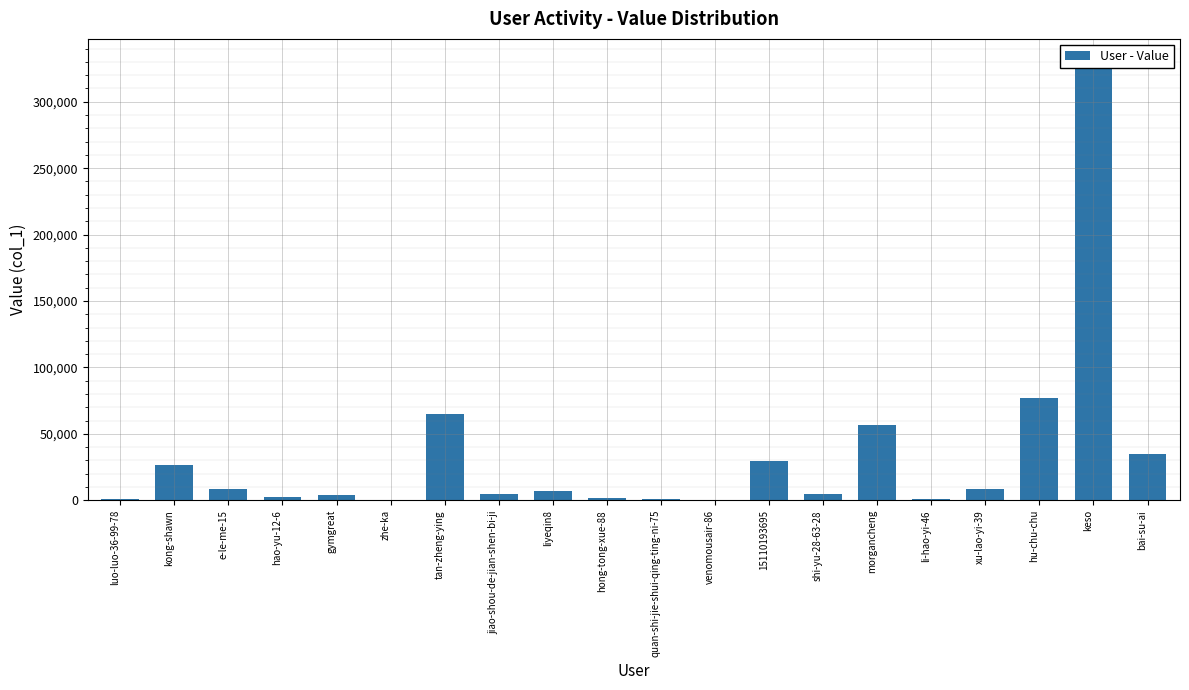

Rank the categories by value from lowest to highest.

zhe-ka, venomousair-86, quan-shi-jie-shui-qing-ting-ni-75, li-hao-yi-46, luo-luo-36-99-78, hong-tong-xue-88, hao-yu-12-6, gymgreat, jiao-shou-de-jian-shen-bi-ji, shi-yu-28-63-28, liyeqin8, xu-lao-yi-39, e-le-me-15, kong-shawn, 15110193695, bai-su-ai, morgancheng, tan-zheng-ying, hu-chu-chu, keso